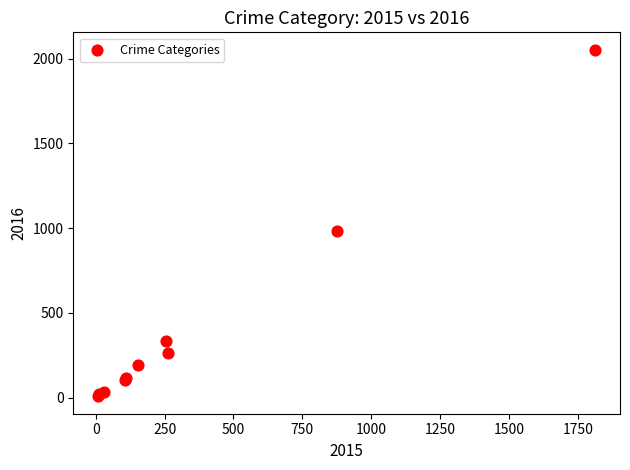

What Y value in the scatter plot is closest to 1030?

984